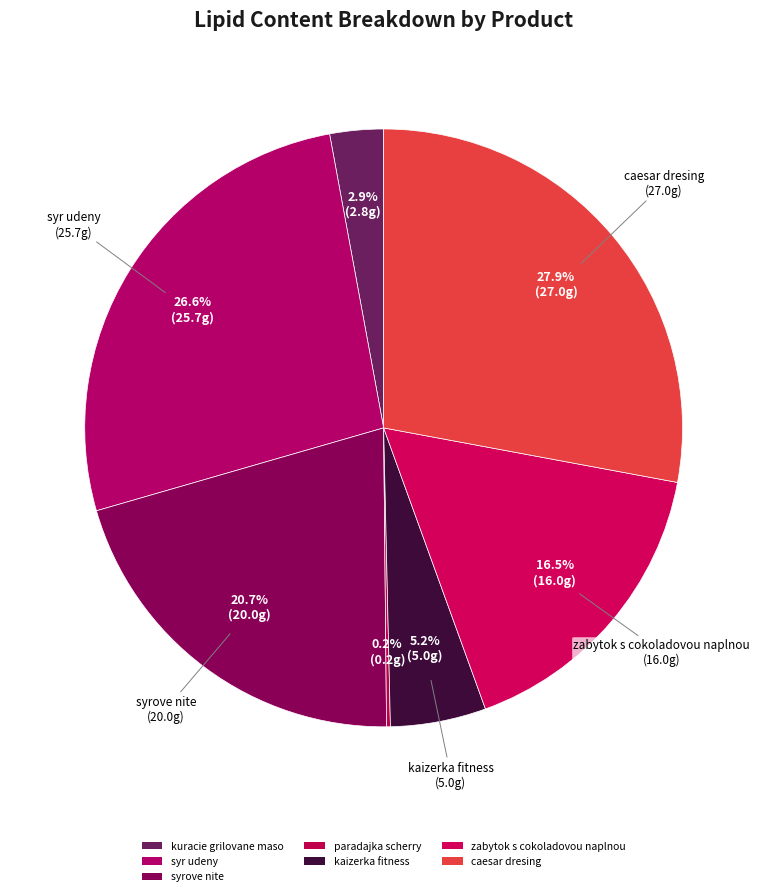

Rank the categories by value from lowest to highest.

paradajka scherry, kuracie grilovane maso, kaizerka fitness, zabytok s cokoladovou naplnou, syrove nite, syr udeny, caesar dresing